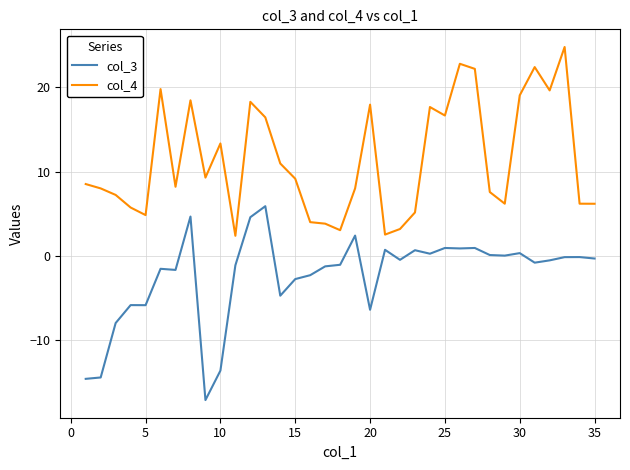

List the series in order of their peak value, highest first.

col_4, col_3